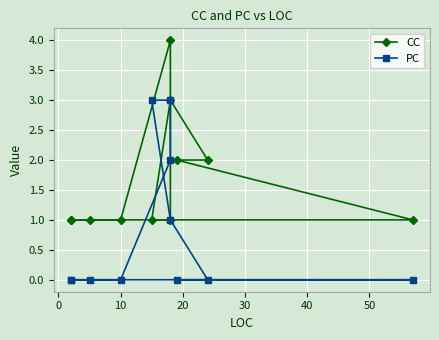

List the series in order of their overall mean, lowest first.

PC, CC